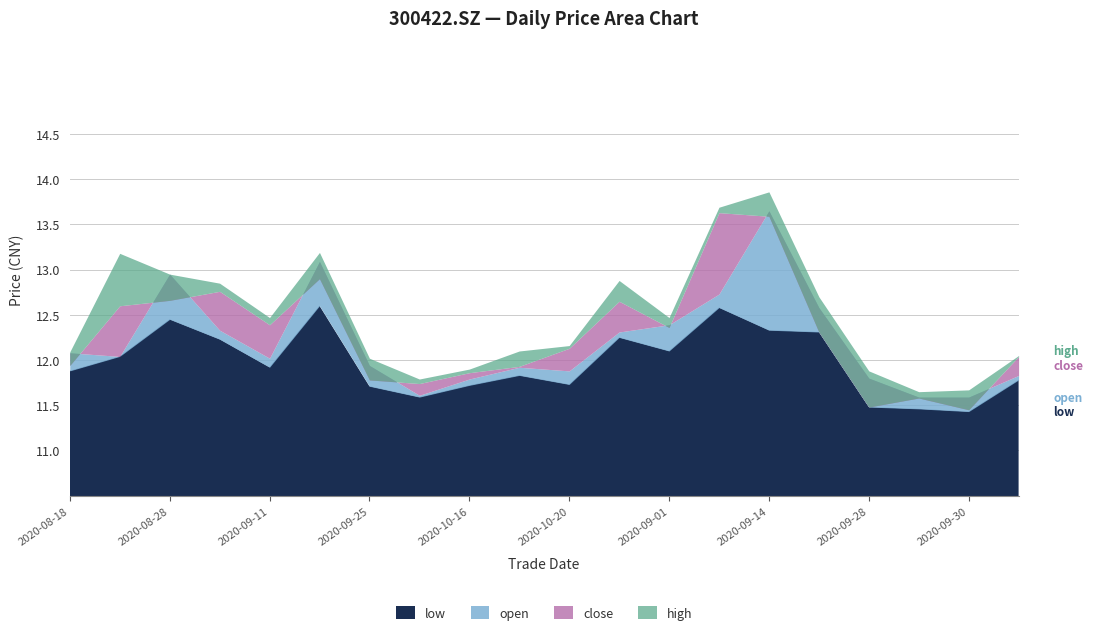

At which category is the sum across all series the highest?

20200914